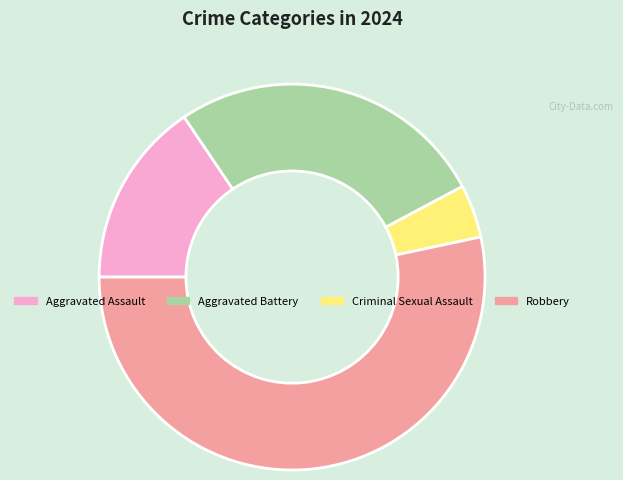

Rank the categories by value from highest to lowest.

Robbery, Aggravated Battery, Aggravated Assault, Criminal Sexual Assault